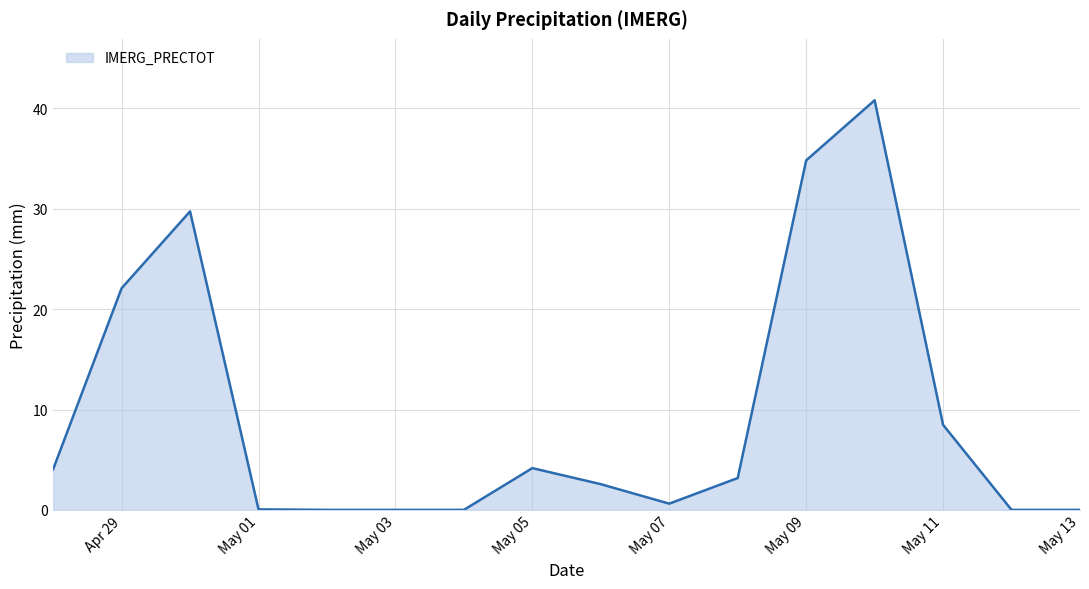

What is the greatest value displayed?

40.8